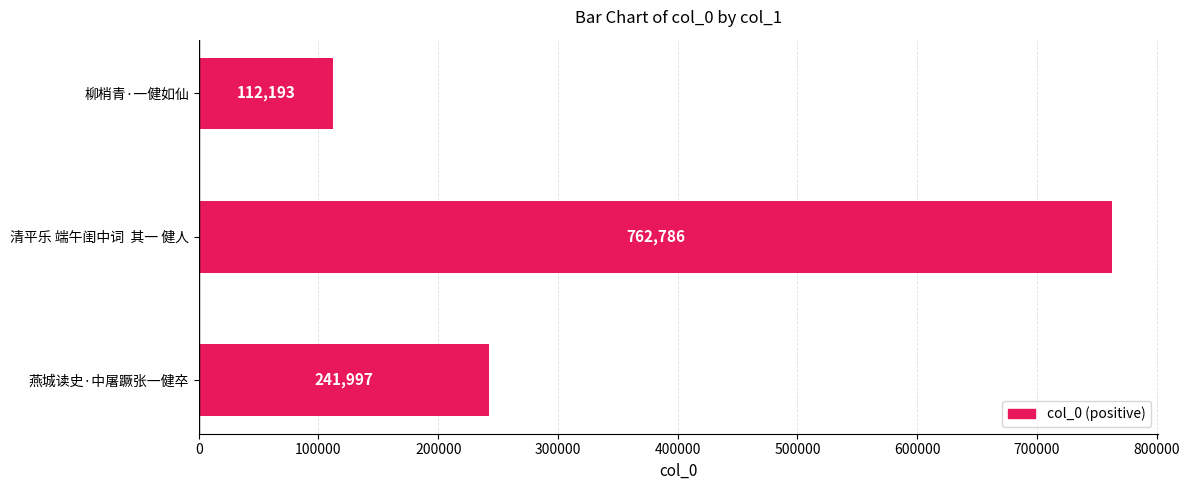

Which label corresponds to the largest value in the chart?

清平乐 端午闺中词  其一 健人